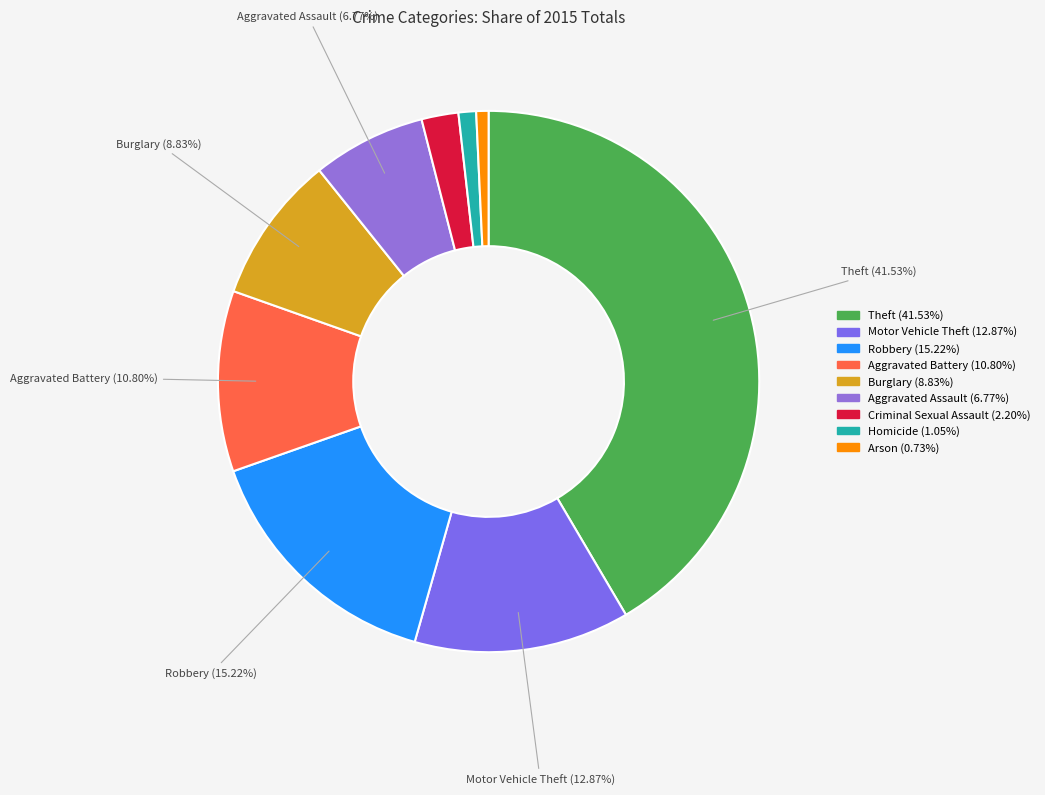

Count the number of slices in the pie.

9